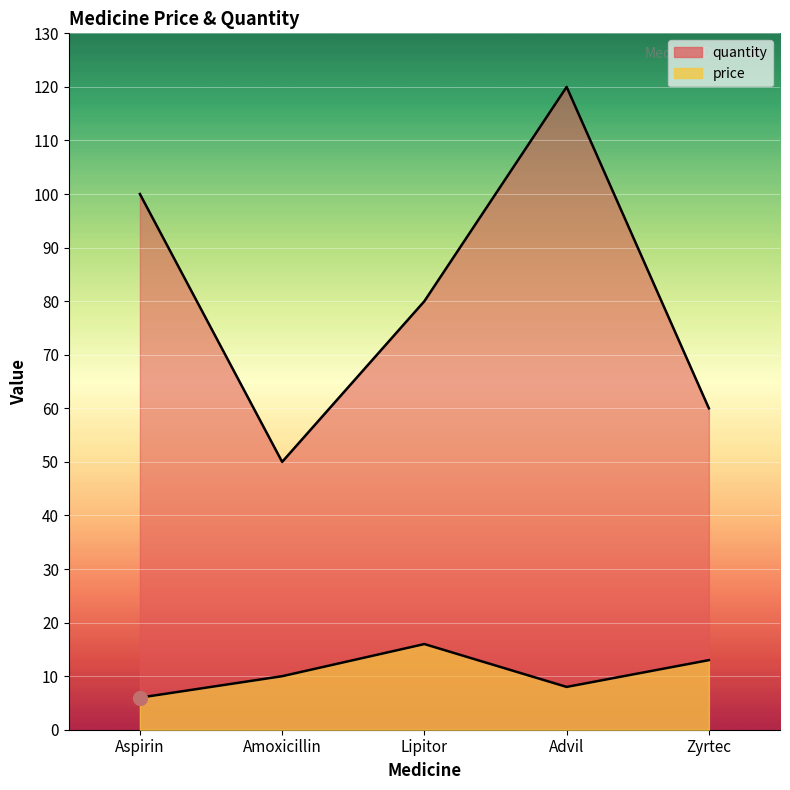

How many data points in price are above 9?

3